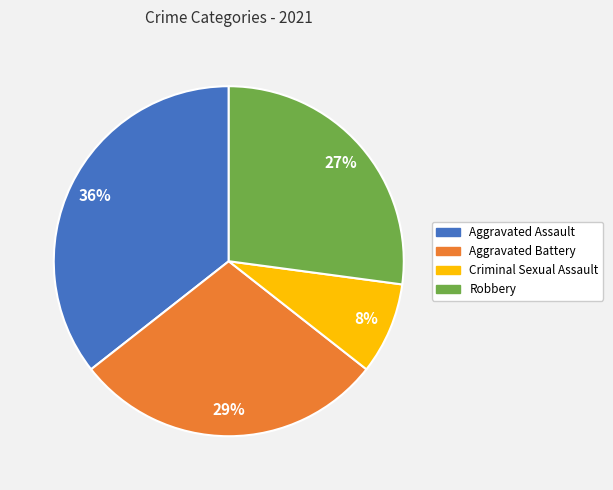

Approximately how many times larger is the value at Criminal Sexual Assault compared to Robbery?

0.3